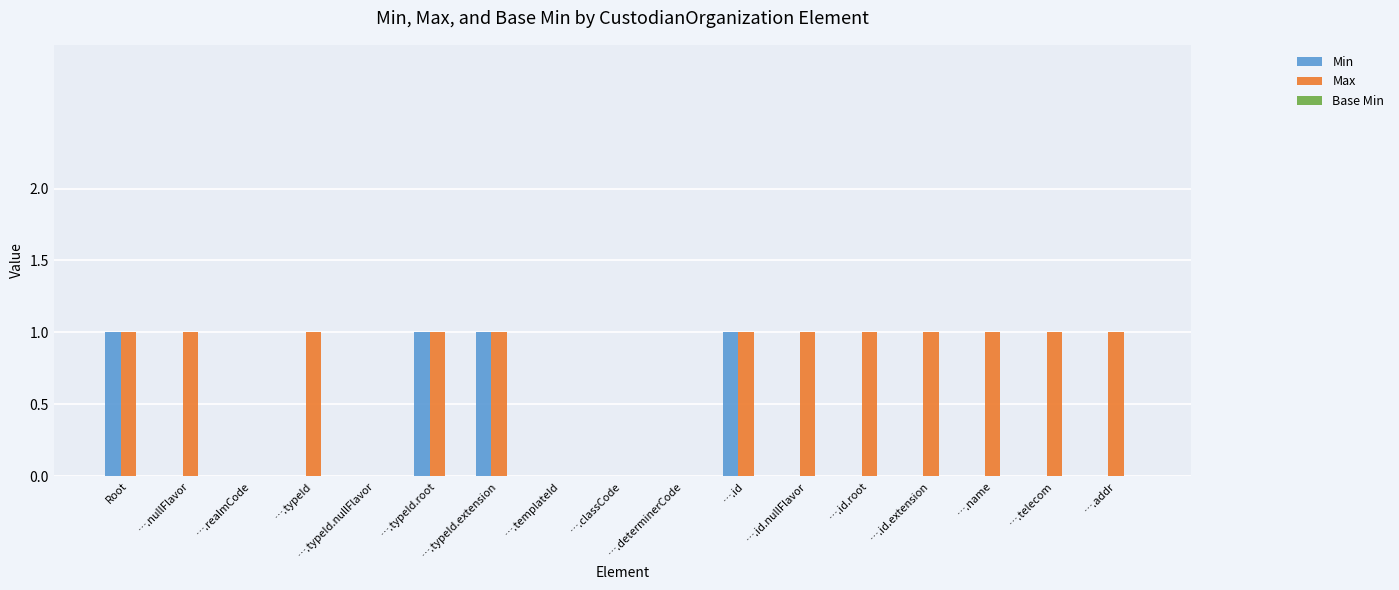

Which series has the largest total across all categories?

Max